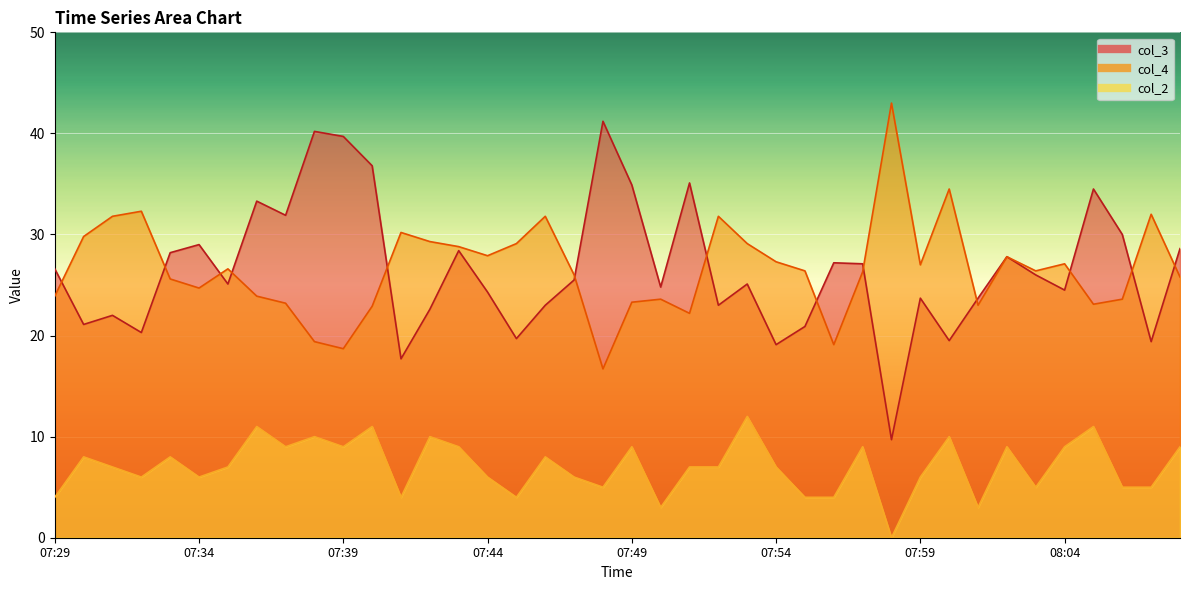

What is the difference between the col_2 values at 07:53 and 07:36?

1.0